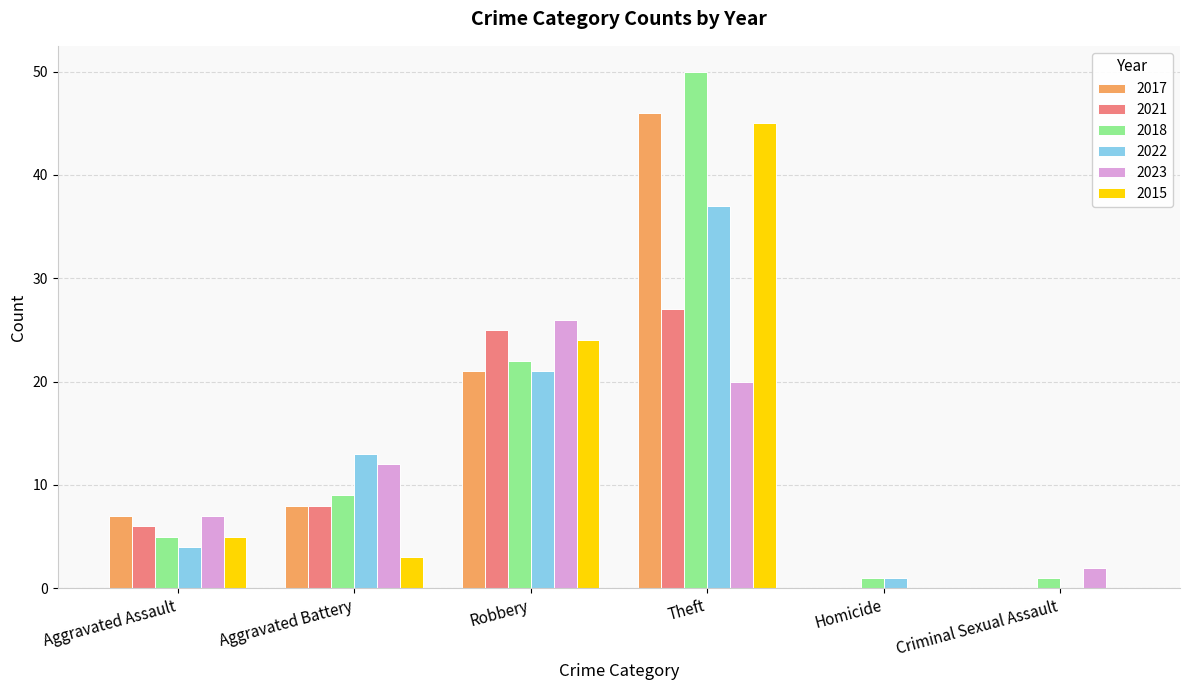

Count the number of categories in the chart.

6